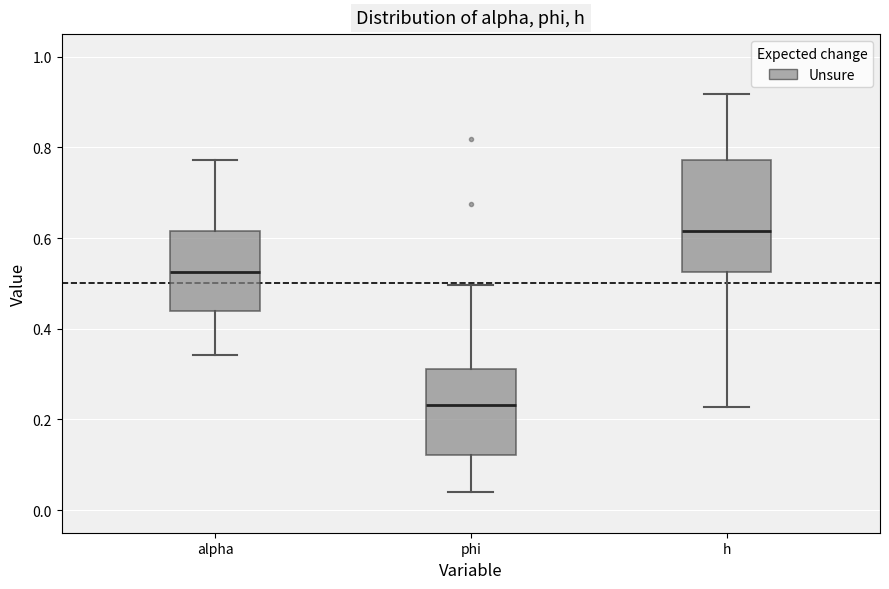

Which box's median line is the highest?

h